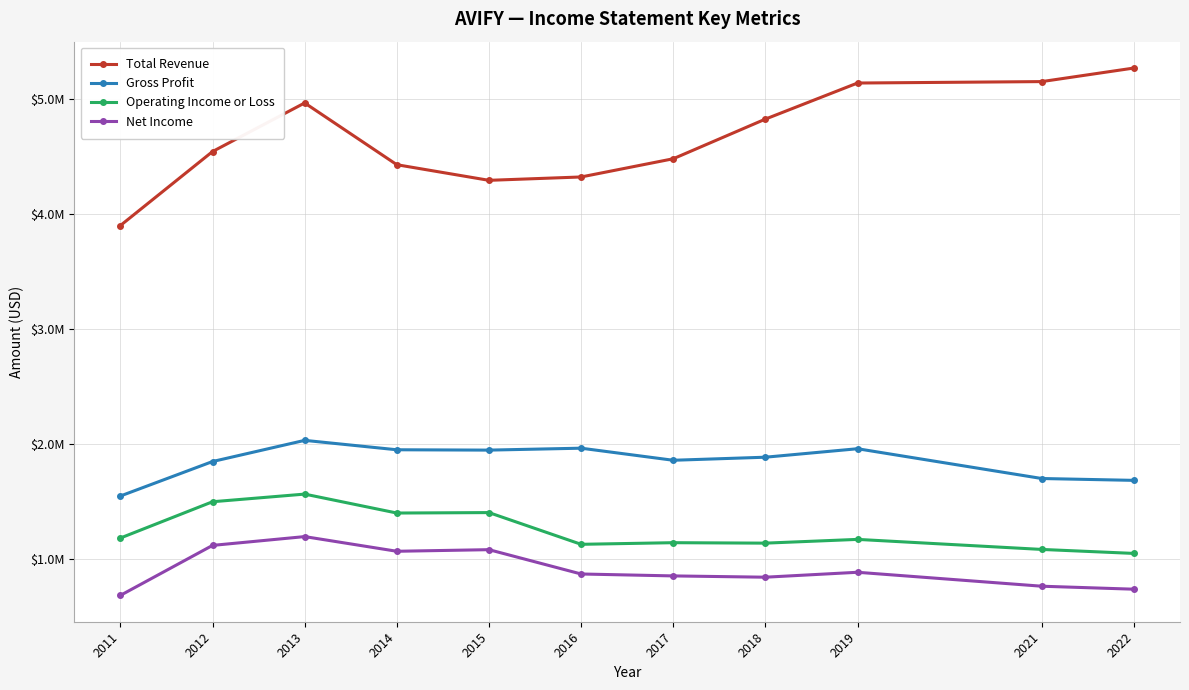

What are all the series names shown in the legend?

Total Revenue, Gross Profit, Operating Income or Loss, Net Income